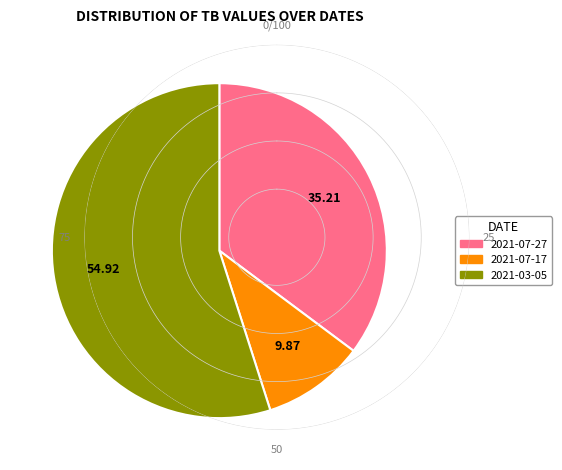

Which slice is the largest?

2021-03-05